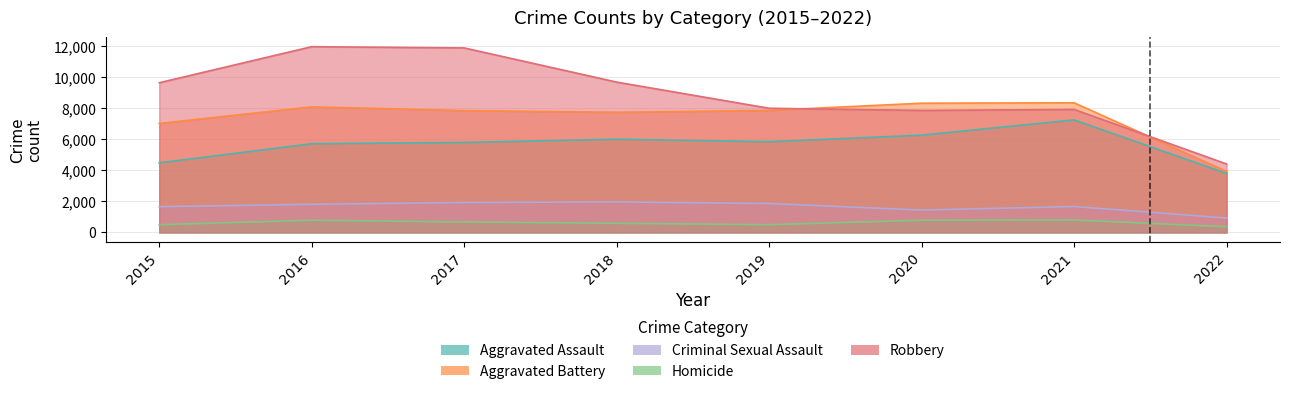

Which series has the widest spread of values?

Robbery